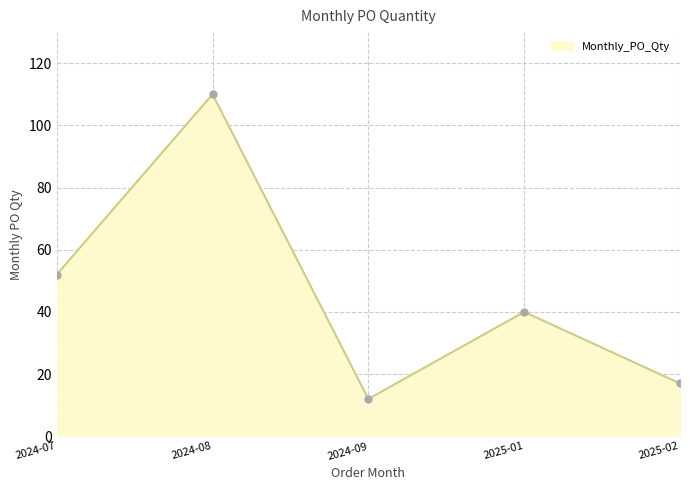

What is the value of the 4th point from the left?

40